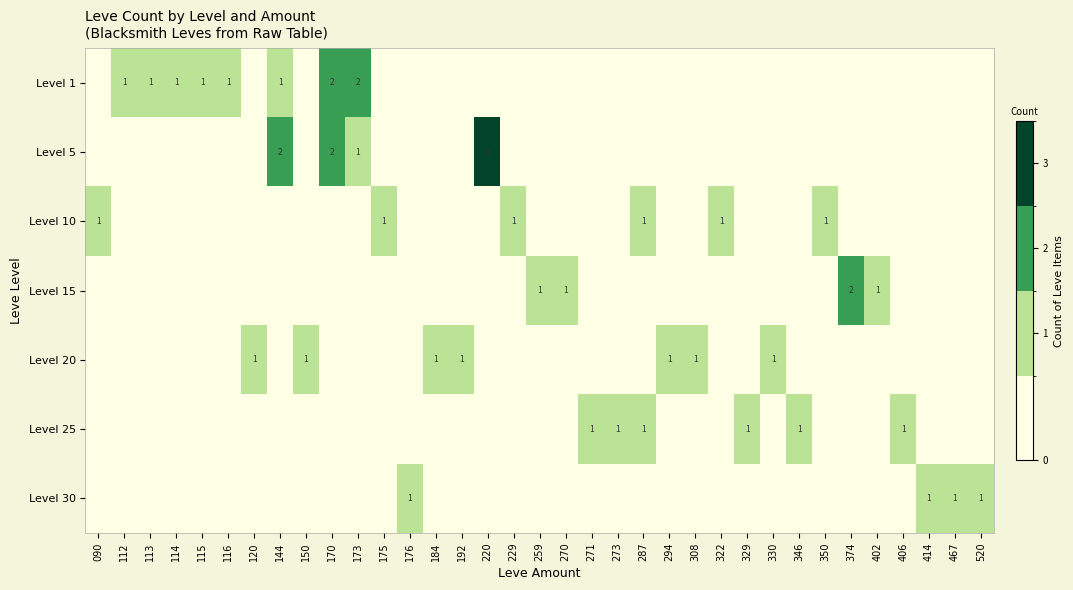

True or false: Level 25 has a value of 1 at 287.

True